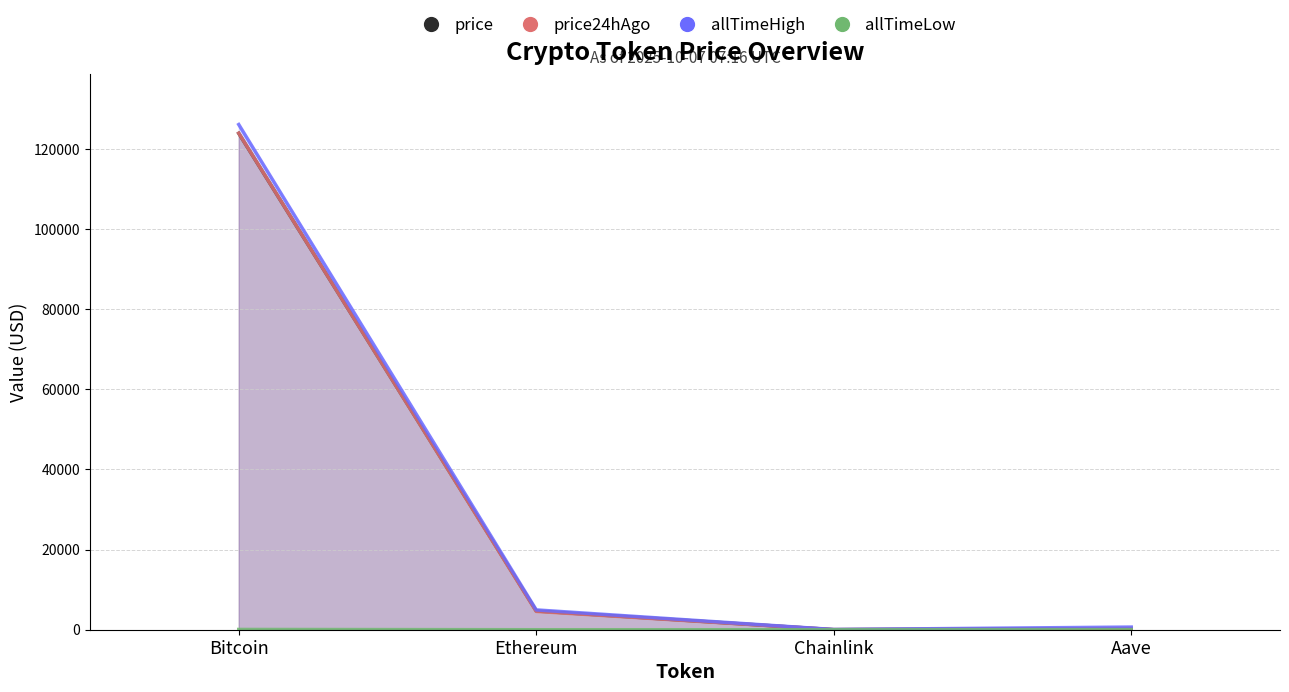

The value of price at Aave is 292.6. True or false?

True